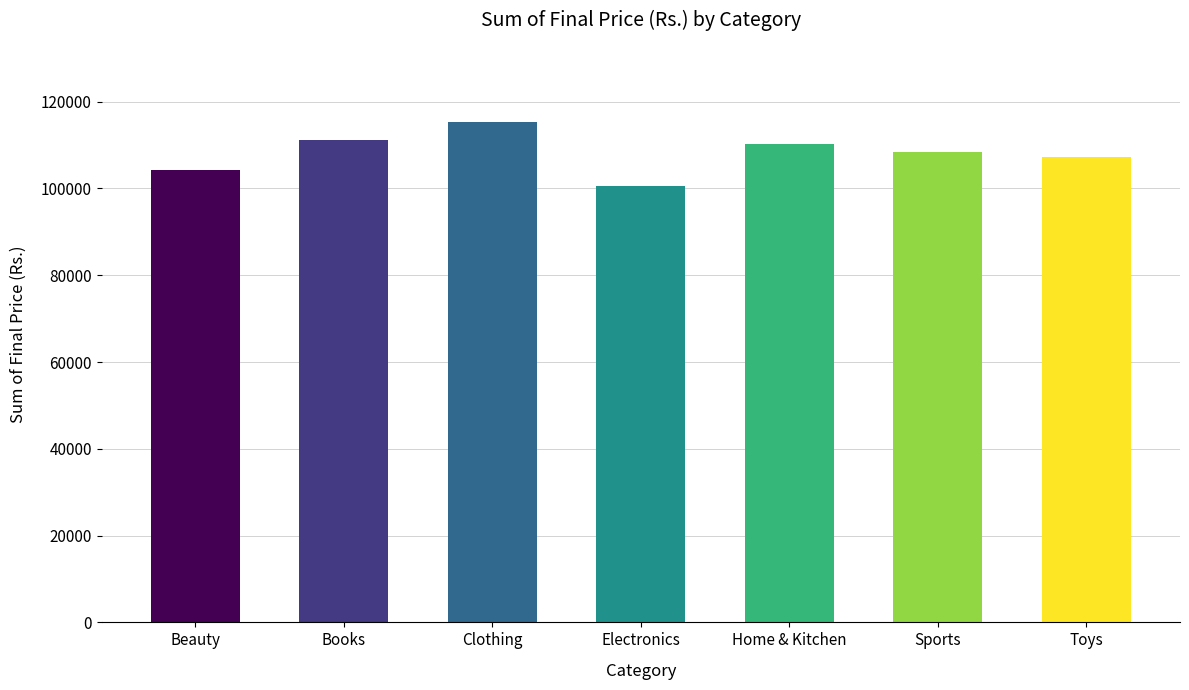

How many series are shown in this chart?

1